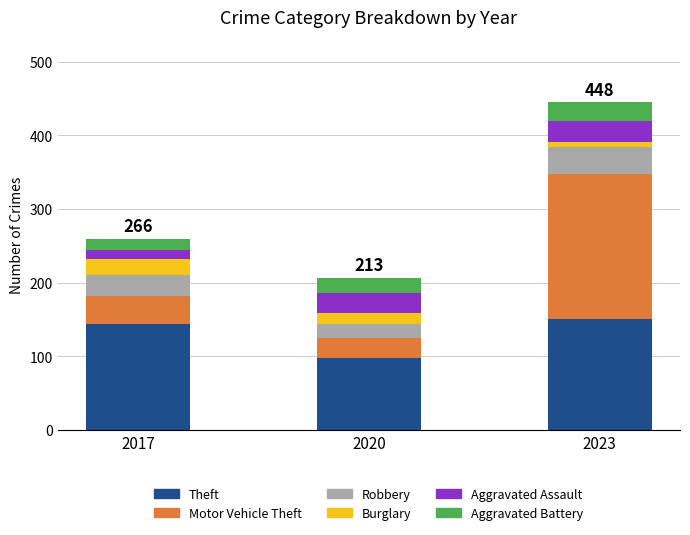

At which label is Theft closest to 123?

2017